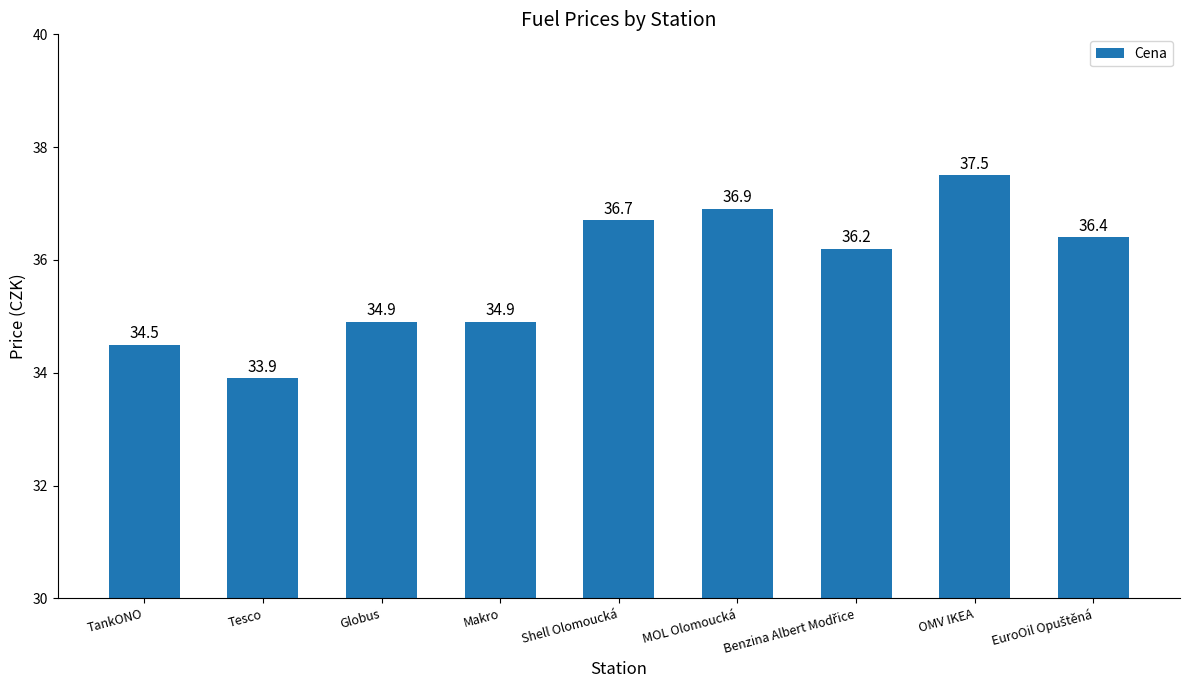

What is the value of the 4th bar from the left?

34.9